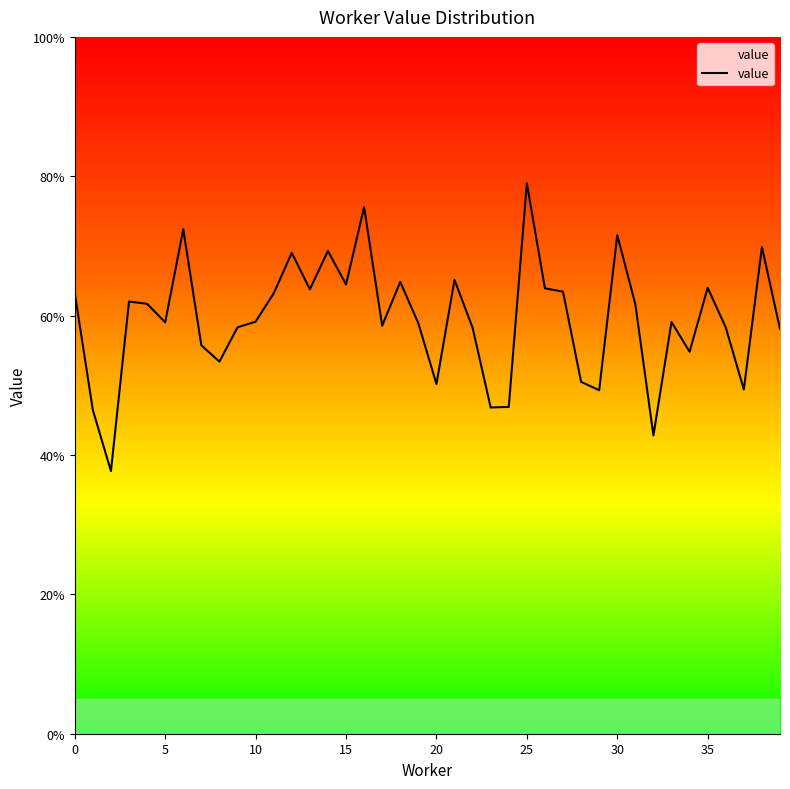

Is this an area chart (filled region under the line)?

Yes